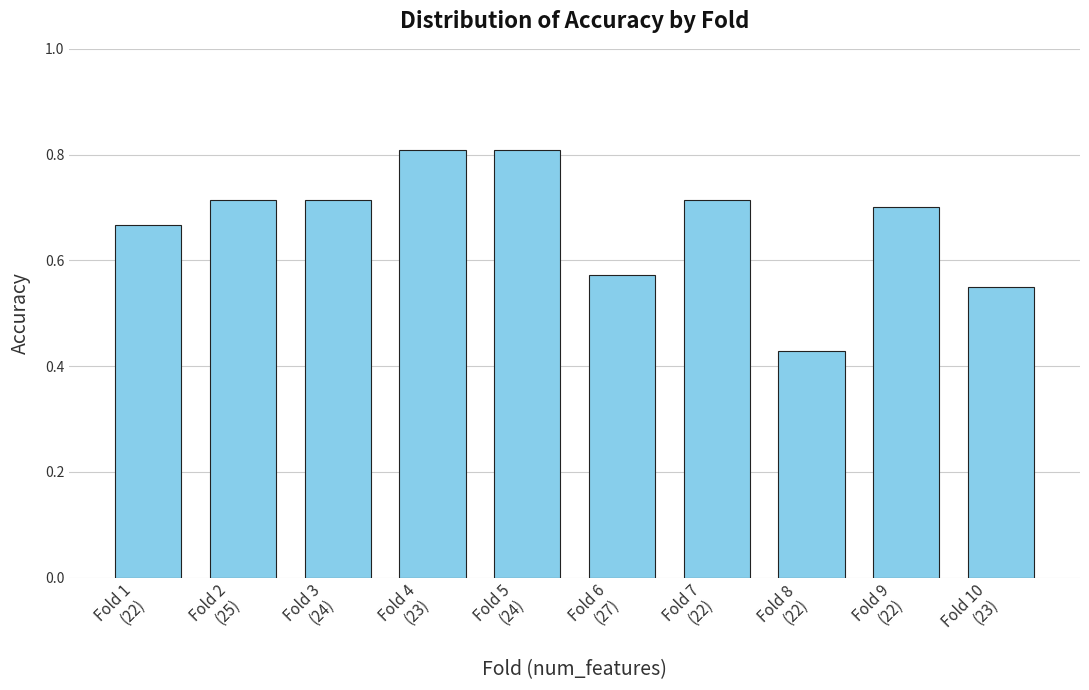

How many bars are there in total?

10